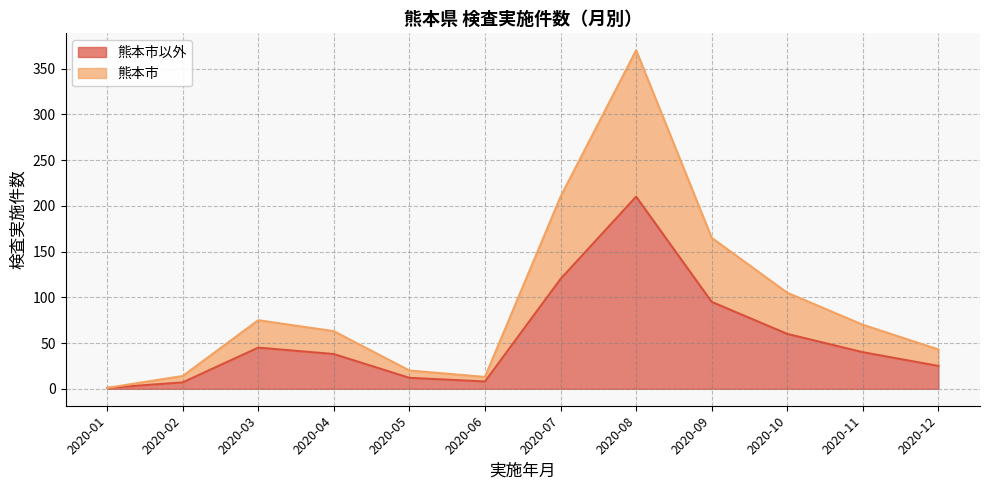

At which category is the sum across all series the highest?

2020-08